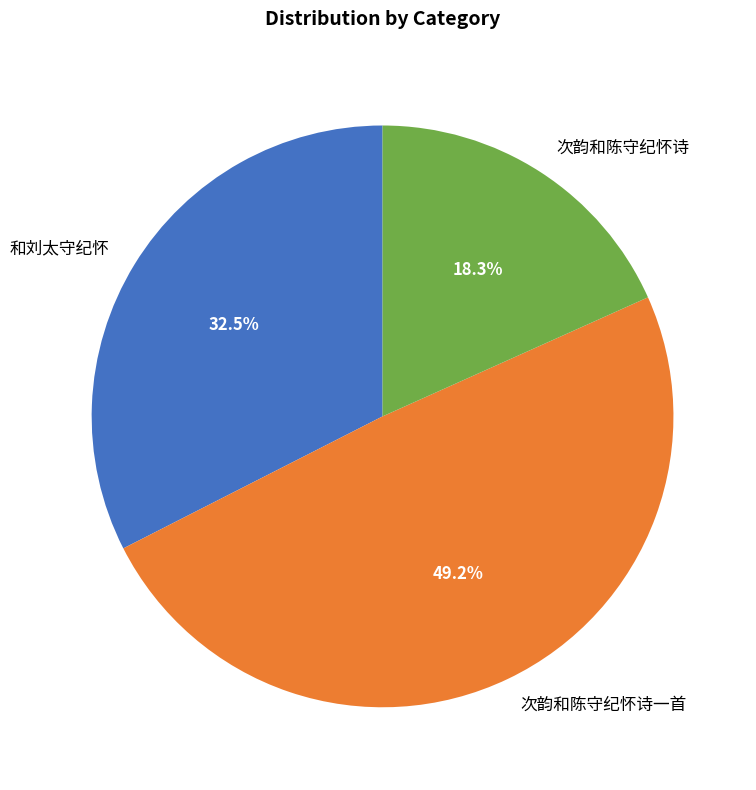

How many segments does this pie chart have?

3